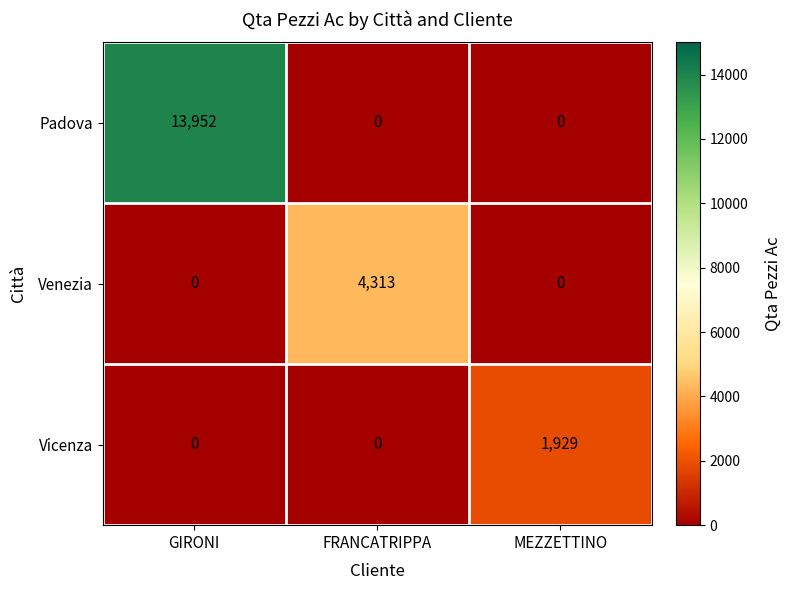

Rank the series by their maximum value, from highest to lowest.

Padova, Venezia, Vicenza